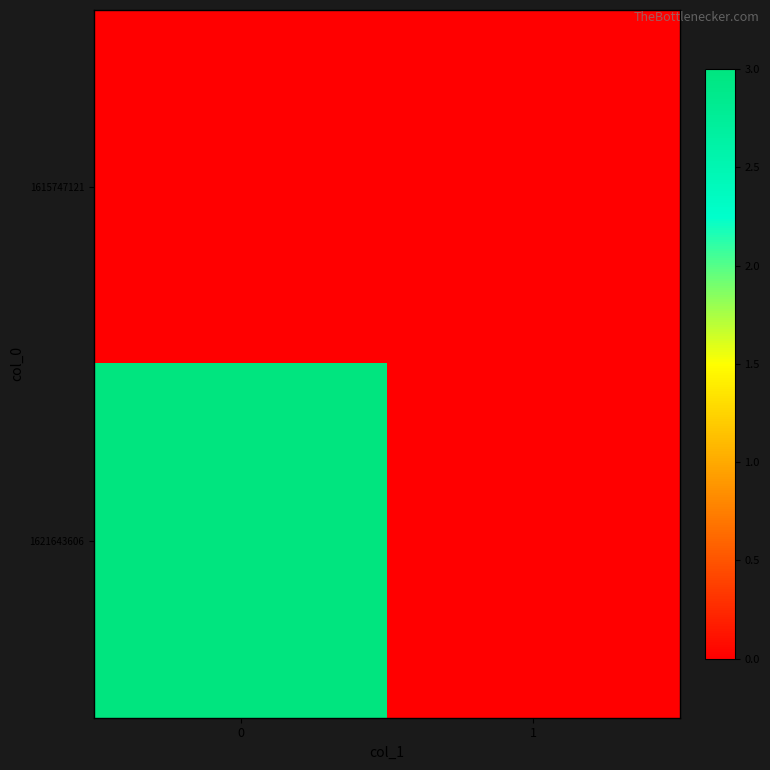

Which has a higher value, 1 or 0?

1